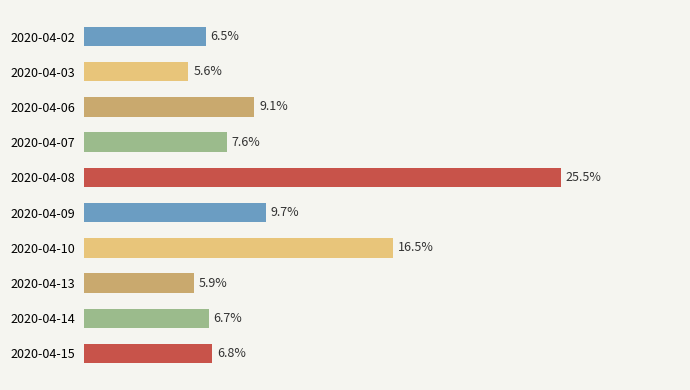

Does the chart contain any negative values?

No